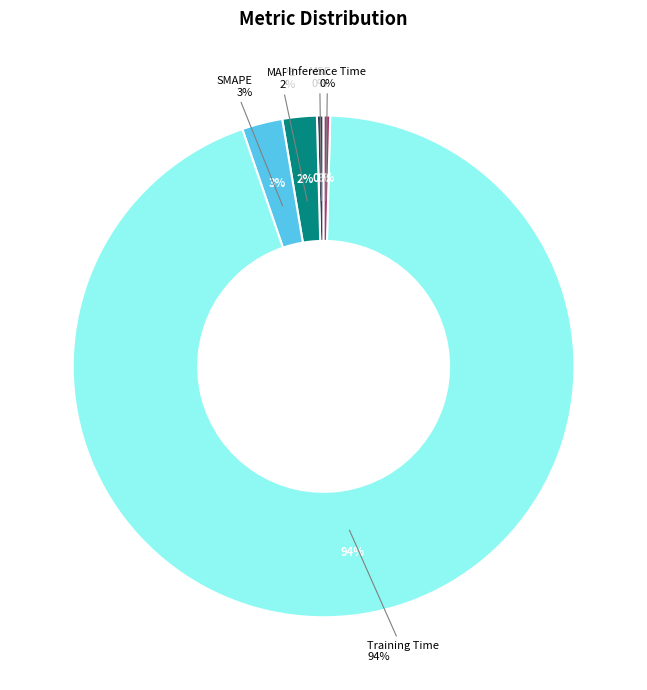

How many slices are in this pie chart?

5